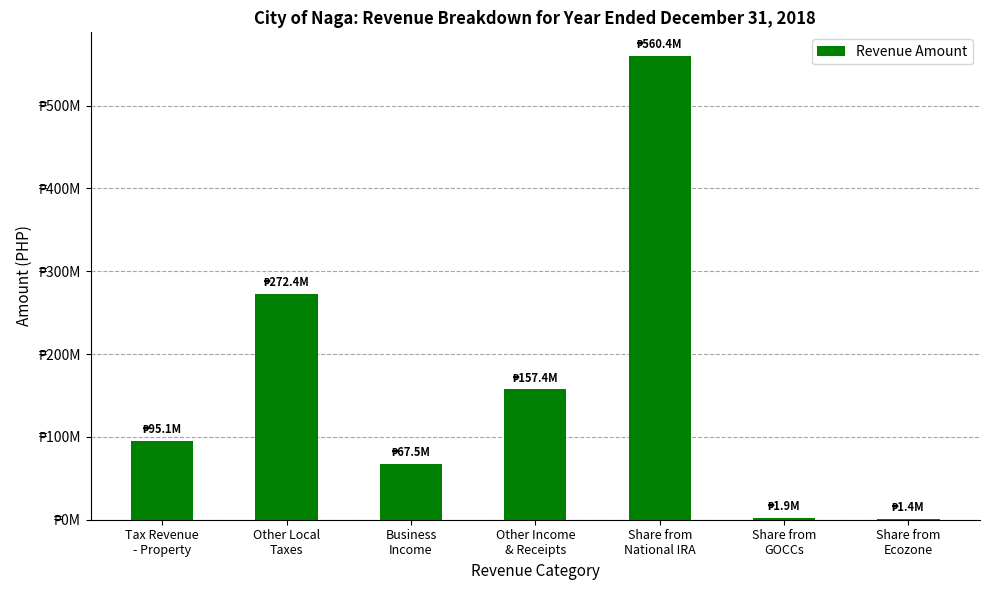

What is the difference between the second highest and minimum values?

271019564.4